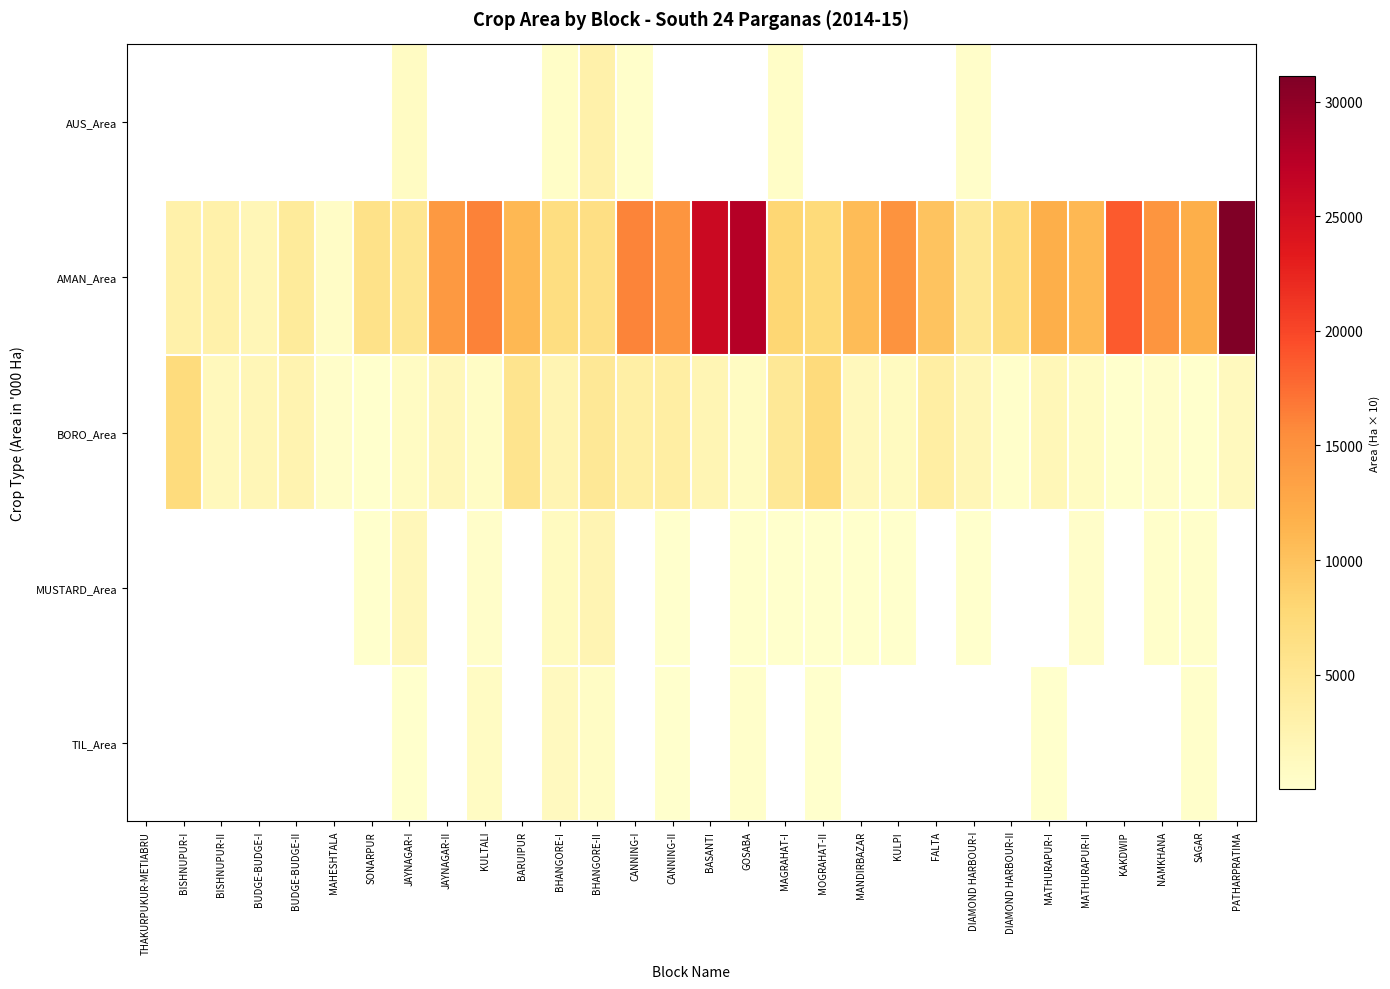

Between SONARPUR and GOSABA, which series saw the biggest shift?

AMAN_Area